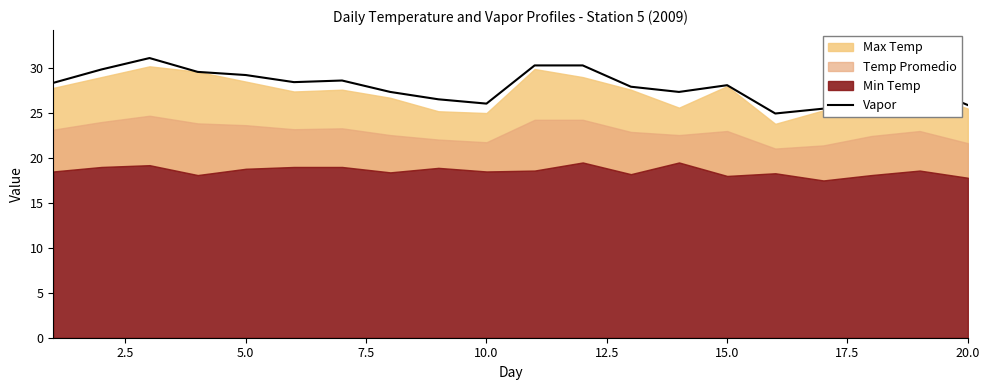

Does the chart display data point markers on the line(s)?

No